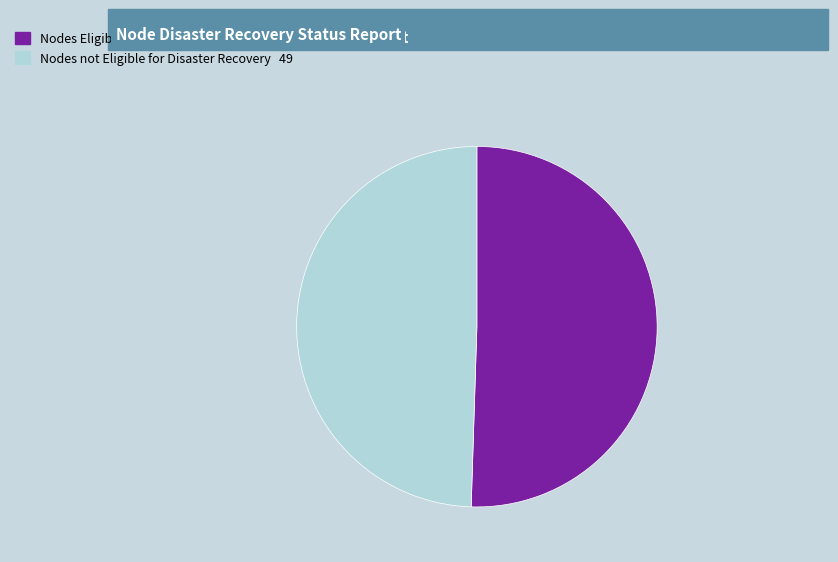

Is there any slice that represents more than half of the pie?

Yes